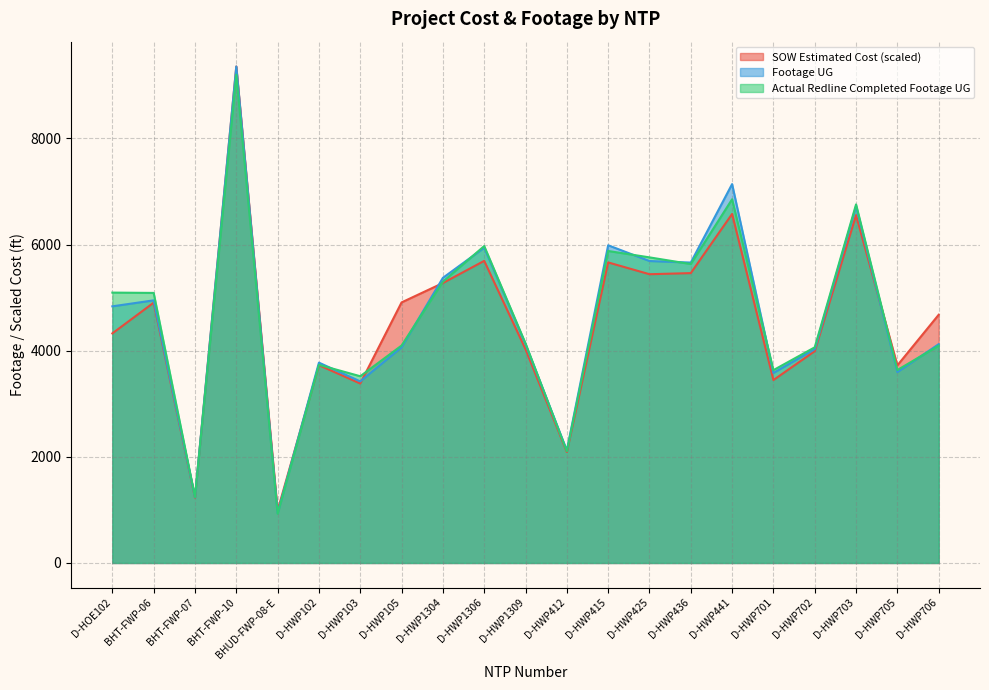

Reading right to left, list all the values displayed in this chart.

SOW Estimated Cost: D-HWP706=4677.6	D-HWP705=3723.5	D-HWP703=6554.5	D-HWP702=3991.4	D-HWP701=3447.2	D-HWP441=6577.4	D-HWP436=5462.3	D-HWP425=5441.4	D-HWP415=5663.6	D-HWP412=2090.3	D-HWP1309=4028.3	D-HWP1306=5693.0	D-HWP1304=5275.1	D-HWP105=4910.1	D-HWP103=3381.9	D-HWP102=3727.3	BHUD-FWP-08-E=989.6	BHT-FWP-10=9356.0	BHT-FWP-07=1232.2	BHT-FWP-06=4905.2	D-HOE102=4326.3
Footage UG: D-HWP706=4123.0	D-HWP705=3597.0	D-HWP703=6723.0	D-HWP702=4030.0	D-HWP701=3581.0	D-HWP441=7140.0	D-HWP436=5661.0	D-HWP425=5690.0	D-HWP415=5987.0	D-HWP412=2121.0	D-HWP1309=4122.0	D-HWP1306=5941.0	D-HWP1304=5373.0	D-HWP105=4063.0	D-HWP103=3422.0	D-HWP102=3775.0	BHUD-FWP-08-E=939.0	BHT-FWP-10=9356.0	BHT-FWP-07=1242.0	BHT-FWP-06=4949.0	D-HOE102=4836.0
Actual Redline Completed Footage UG: D-HWP706=4094.0	D-HWP705=3636.0	D-HWP703=6757.0	D-HWP702=4064.0	D-HWP701=3634.0	D-HWP441=6854.0	D-HWP436=5633.0	D-HWP425=5759.0	D-HWP415=5879.0	D-HWP412=2106.0	D-HWP1309=4138.0	D-HWP1306=5972.0	D-HWP1304=5300.0	D-HWP105=4097.0	D-HWP103=3519.0	D-HWP102=3734.0	BHUD-FWP-08-E=928.0	BHT-FWP-10=9202.0	BHT-FWP-07=1243.0	BHT-FWP-06=5089.0	D-HOE102=5095.0